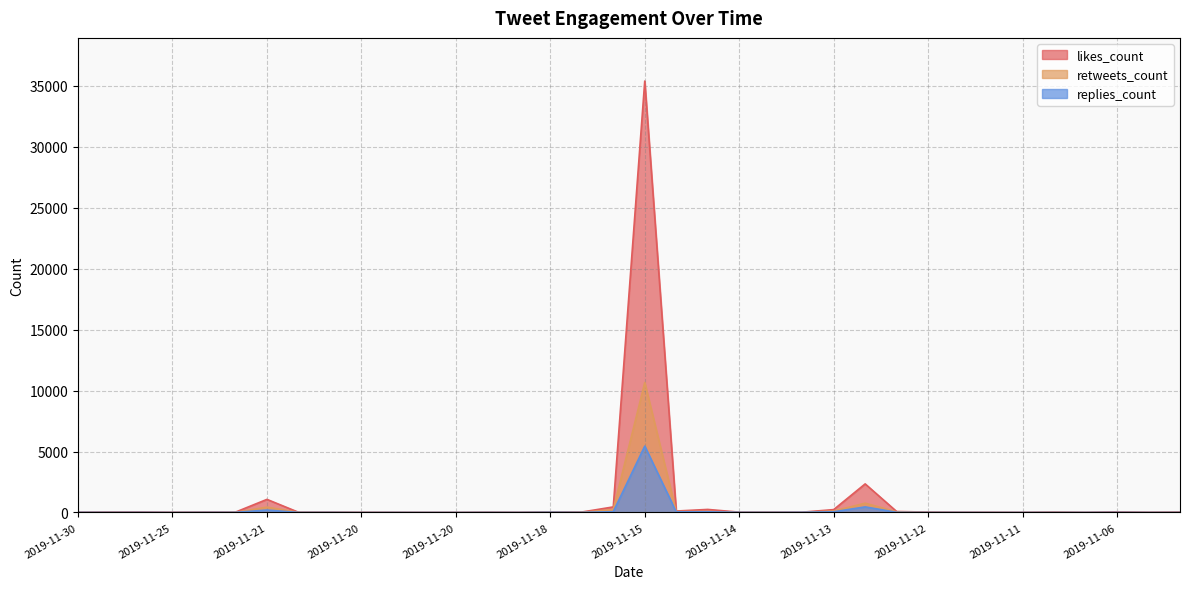

How many interior local peaks does the retweets_count series have?

12